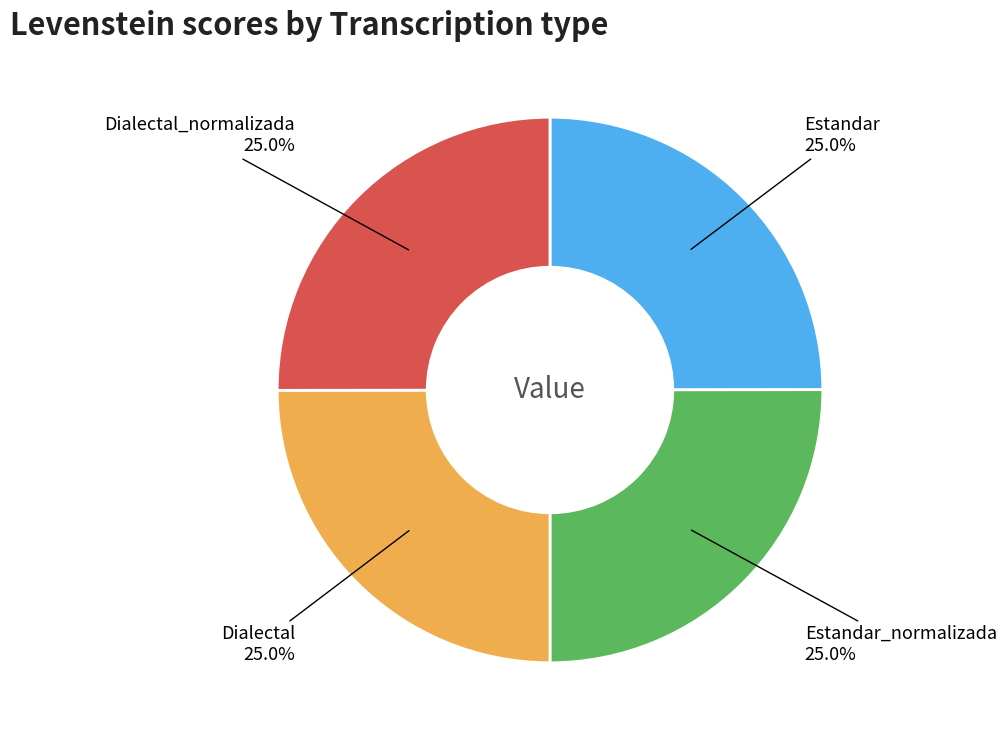

Is there a majority slice in this chart?

No